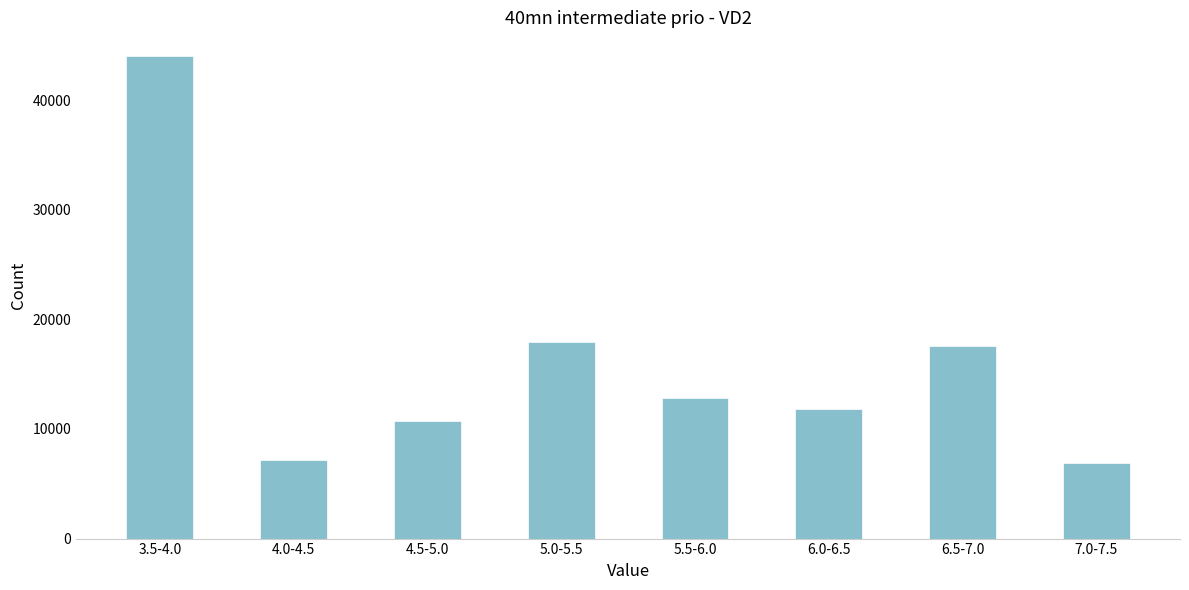

Reading right to left, transcribe all the data shown in this chart.

6874	17539	11852	12858	17962	10690	7181	43983